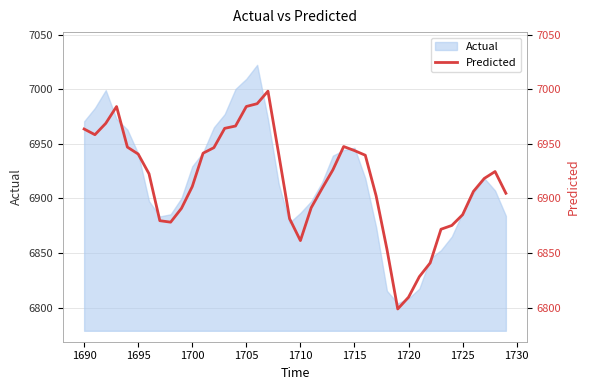

What is the lowest value of the Actual series?

6803.8